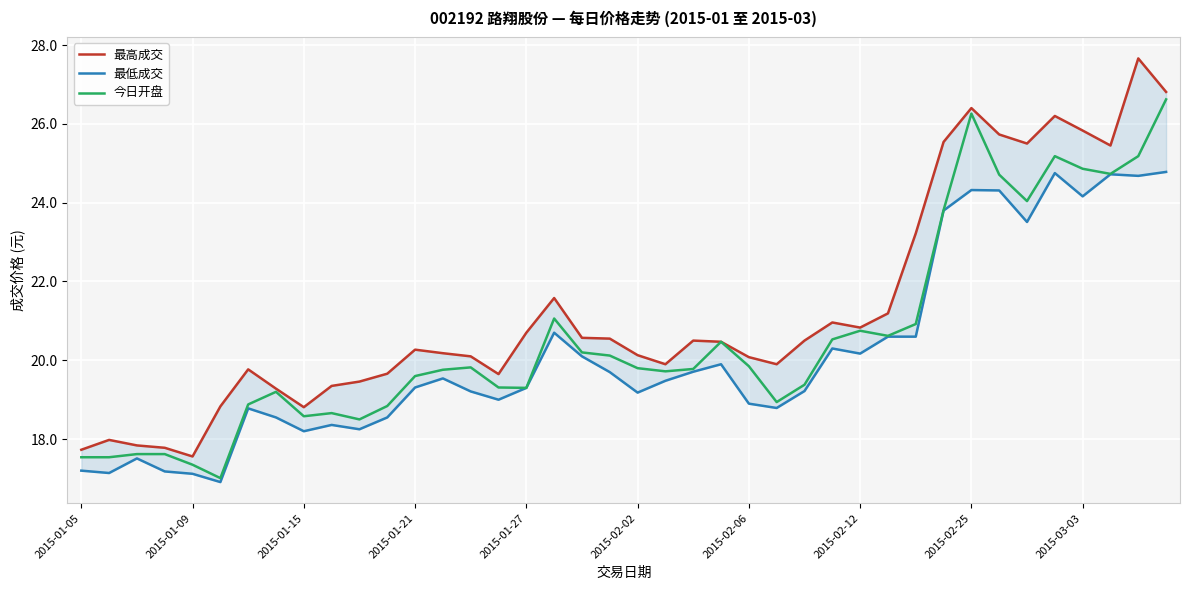

In 最低成交, how many points are higher than both neighbors (excluding endpoints)?

10